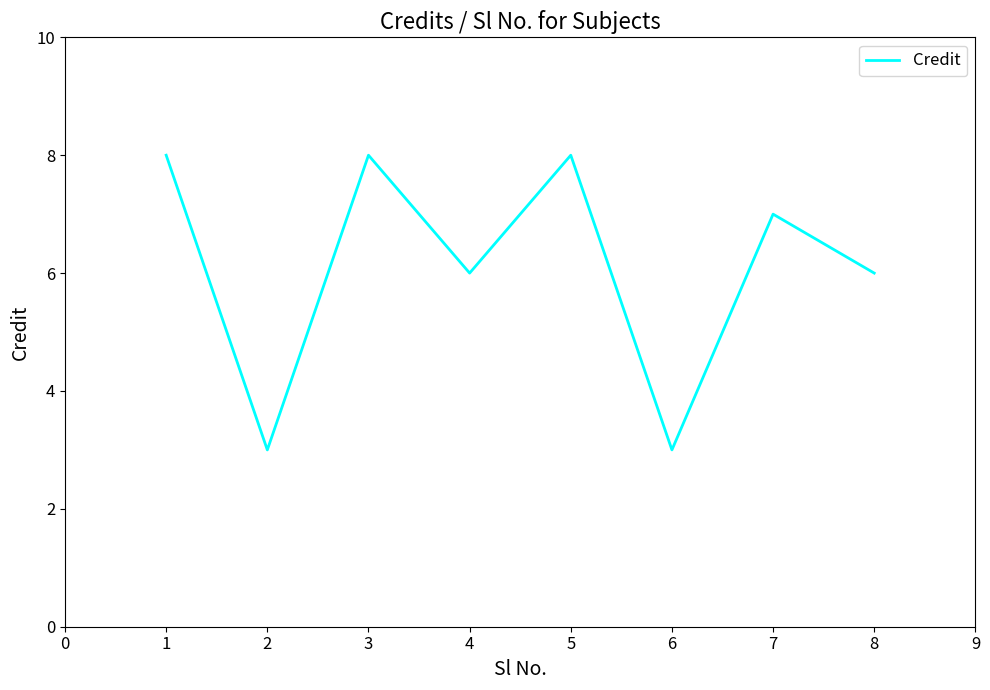

How many interior local valleys (lower than both neighbors) does the data have?

3